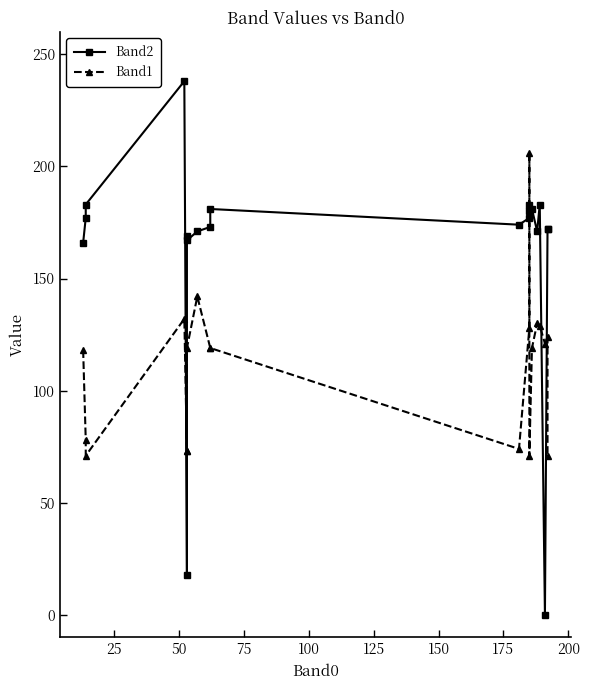

Reading right to left, extract all data points from this chart.

Band2: 172	172	0	183	171	181	180	183	177	174	181	173	171	167	169	18	238	183	177	166
Band1: 71	124	121	129	130	119	71	206	128	74	119	119	142	119	73	73	132	71	78	118